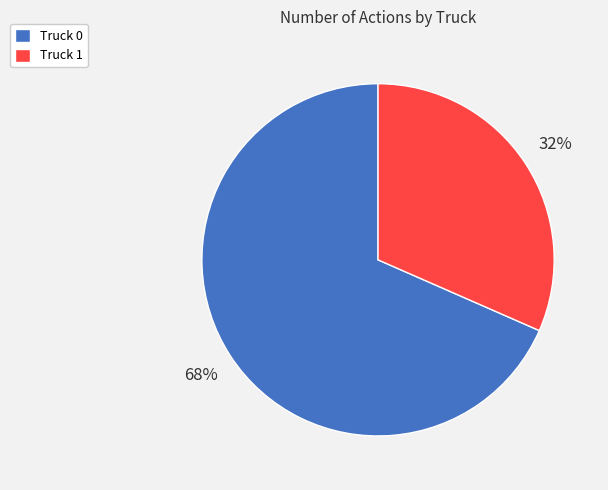

Between Truck 0 and Truck 1, which is larger?

Truck 0